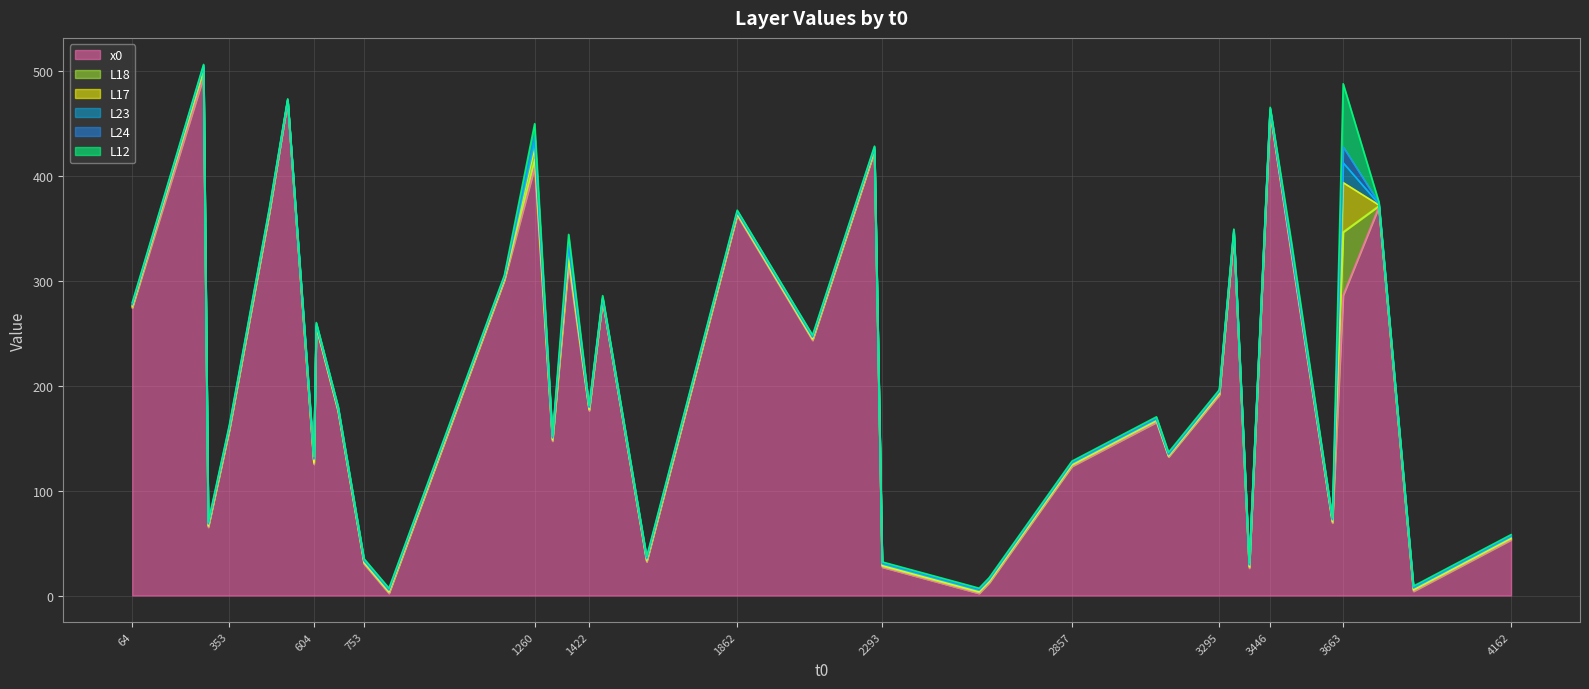

Count the number of data series in this chart.

6